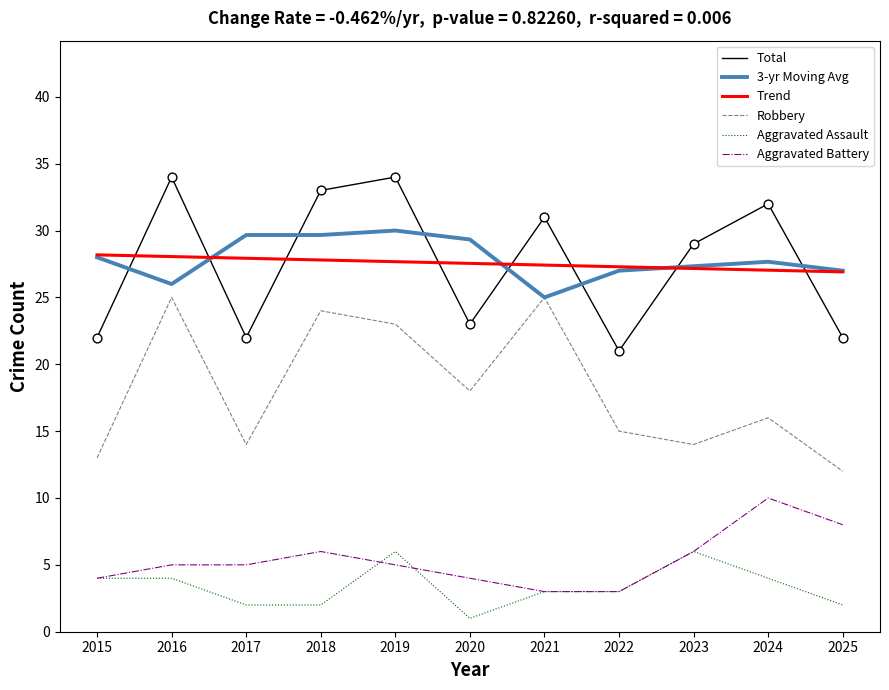

At how many categories does at least one series exceed 8?

11